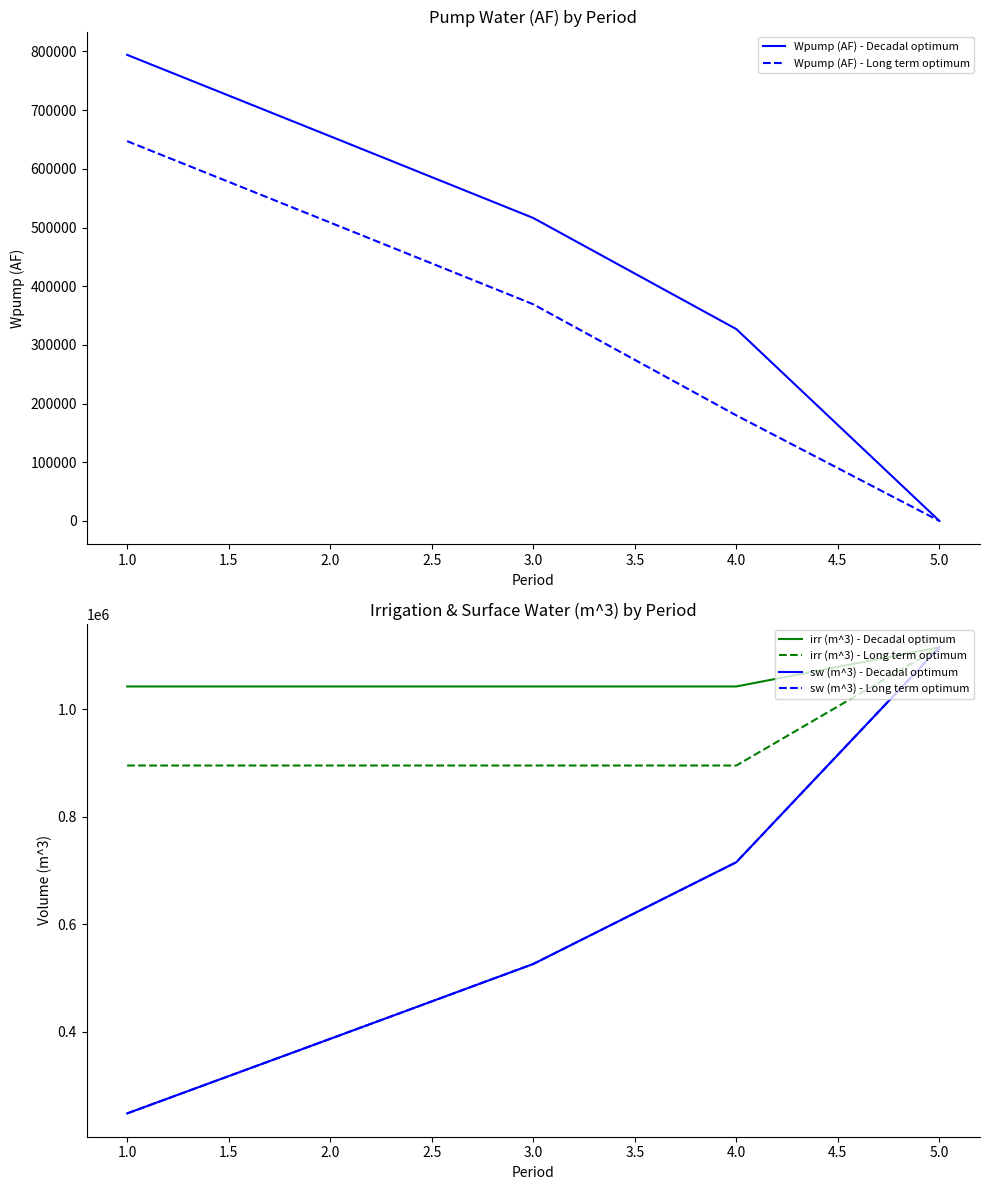

List the series in order of their peak value, highest first.

irr (m^3) - Decadal optimum, irr (m^3) - Long term optimum, sw (m^3) - Decadal optimum, sw (m^3) - Long term optimum, Wpump (AF) - Decadal optimum, Wpump (AF) - Long term optimum